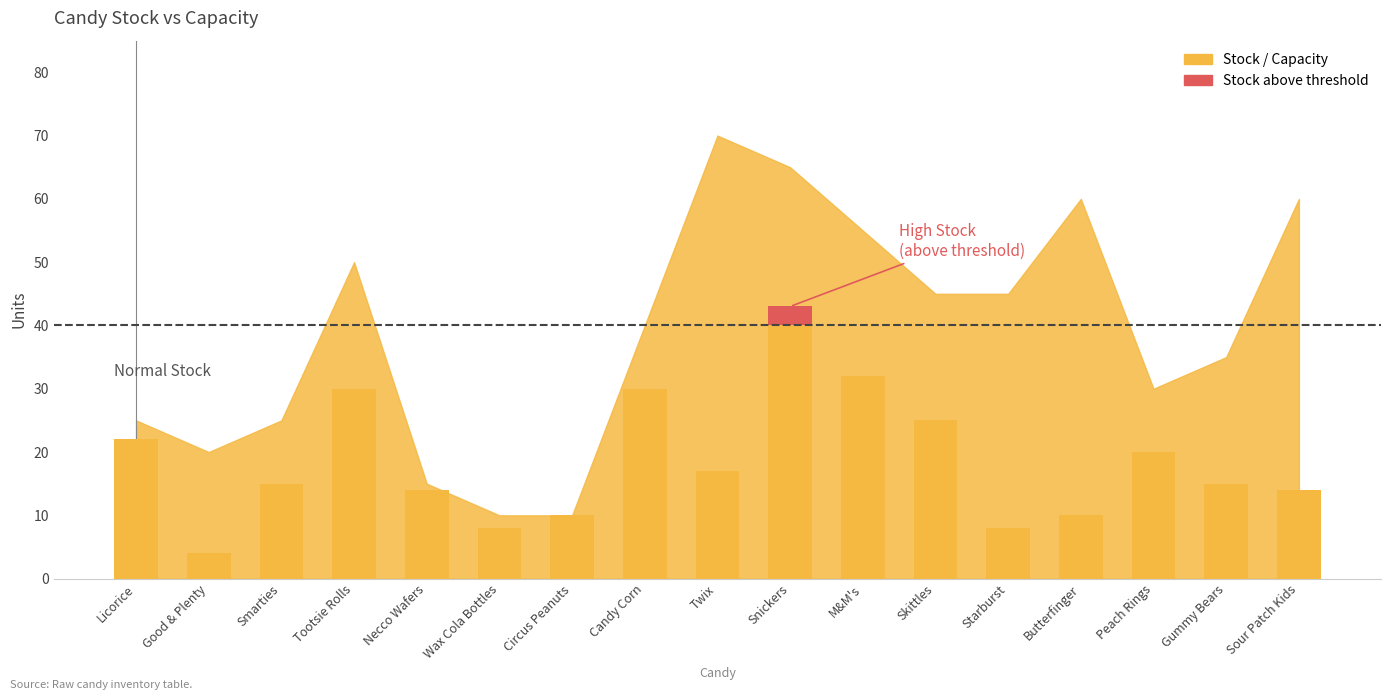

Between Wax Cola Bottles and M&M's, which is larger?

M&M's